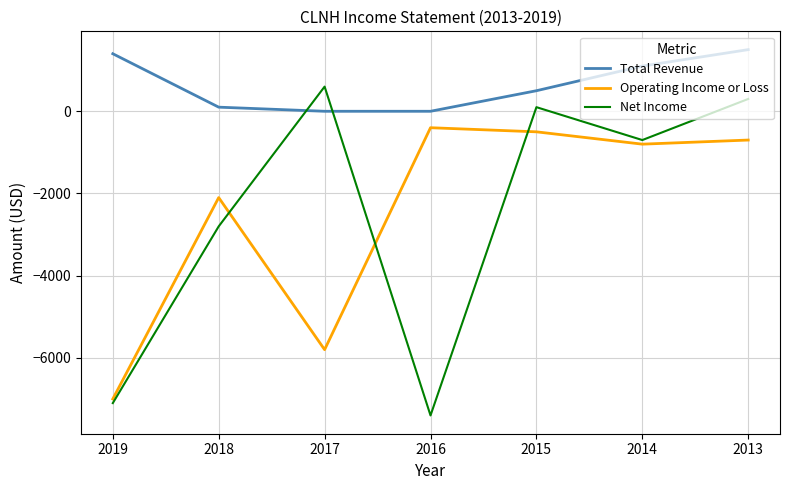

What is the maximum value shown in the chart?

1500